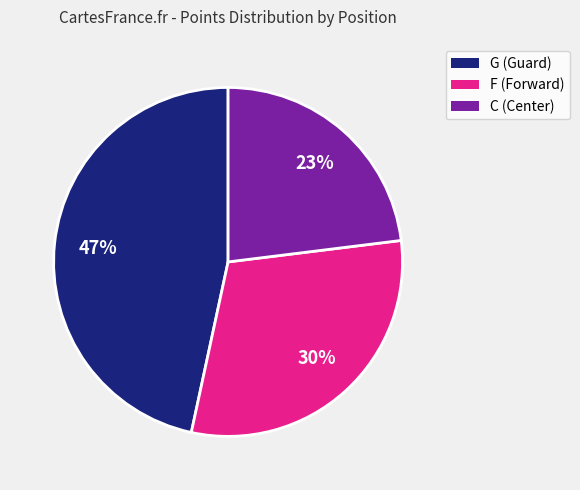

Count the number of slices in the pie.

3